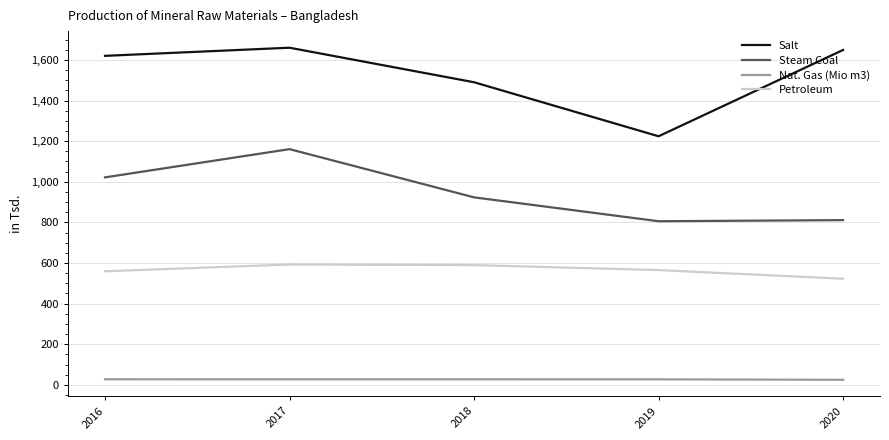

Reading left to right, extract all data points from this chart.

Salt: 1620000	1660000	1490000	1224000	1649000
Steam Coal: 1021638	1160658	923276	805696	811138
Nat. Gas (Mio m3): 27558	27450	27430	27230	24990
Petroleum: 559240	592650	589650	565140	522570